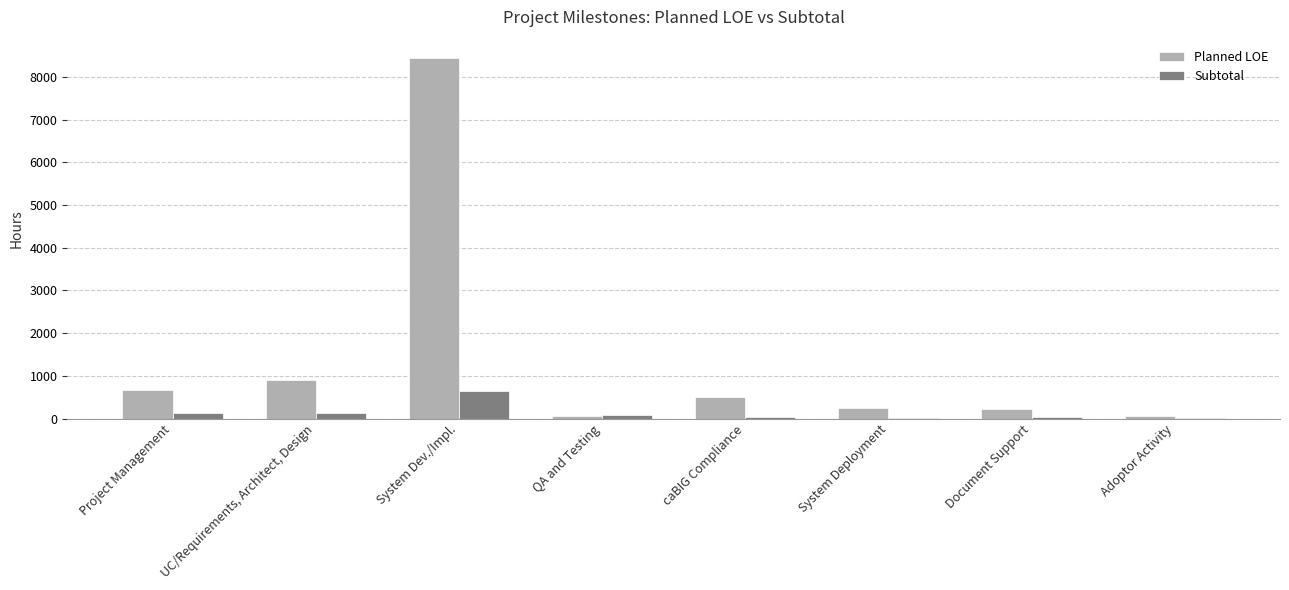

Read the Planned LOE value at UC/Requirements, Architect, Design.

912